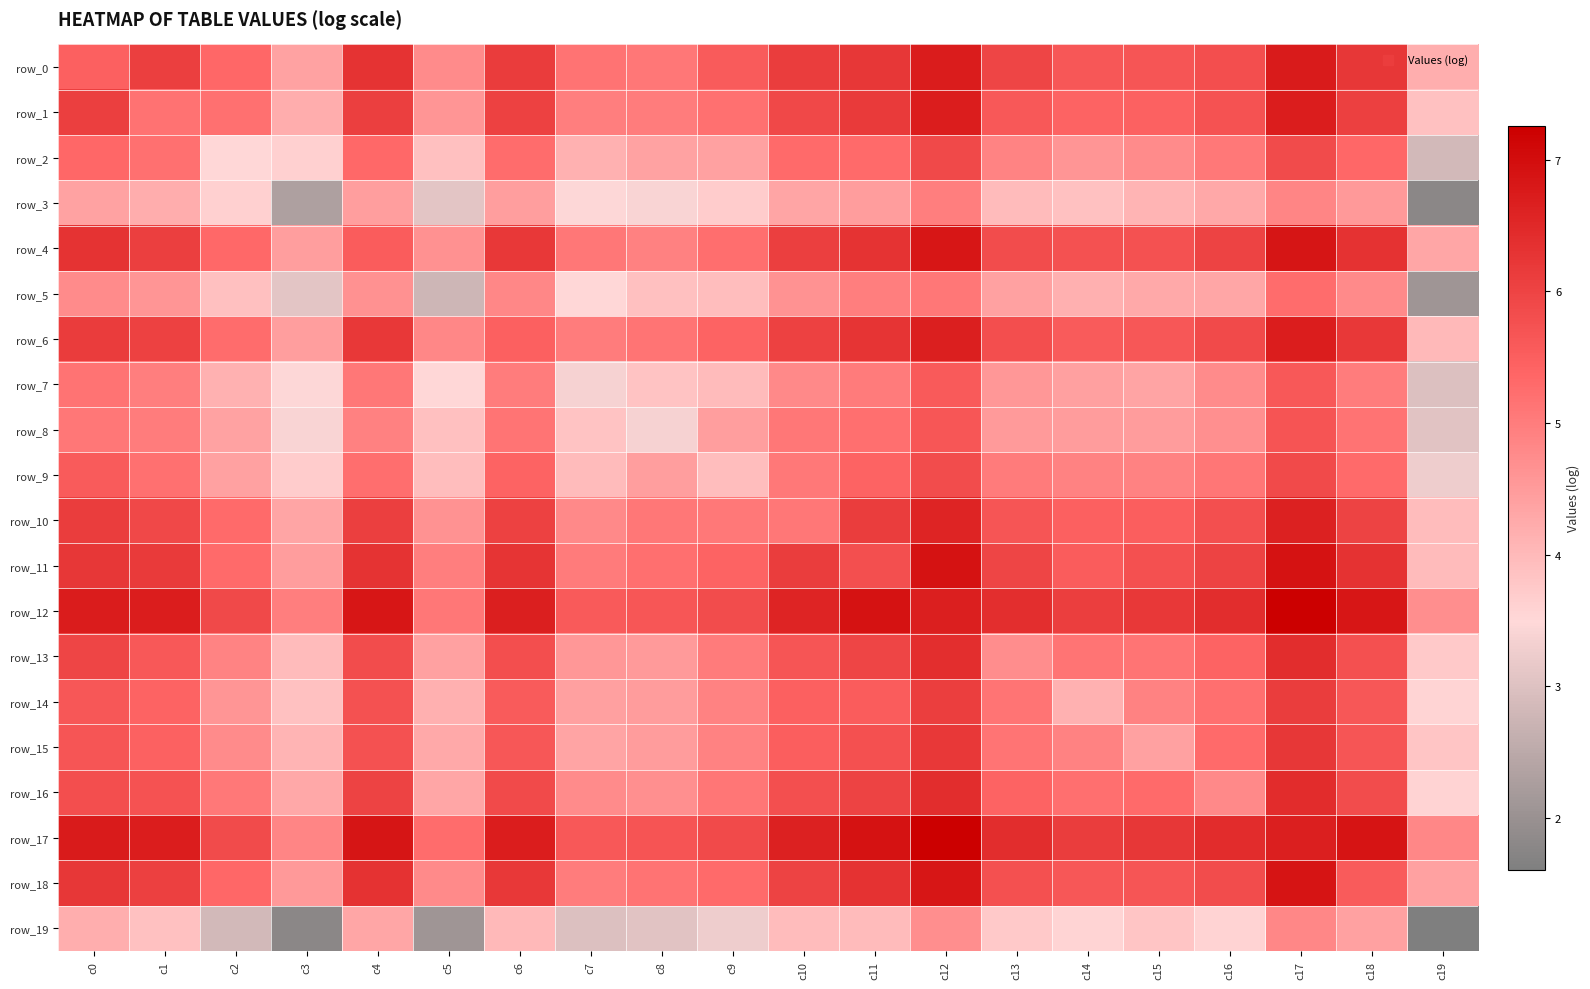

Reading right to left, transcribe all the data shown in this chart.

row_0: 4.2	6.2	6.7	5.8	5.7	5.6	6.0	6.7	6.2	6.1	5.6	5.1	5.1	6.1	4.8	6.3	4.4	5.3	6.1	5.5
row_1: 3.9	6.0	6.7	5.7	5.5	5.4	5.6	6.7	6.2	5.9	5.2	5.0	5.0	6.0	4.6	6.1	4.2	5.2	5.2	6.1
row_2: 2.8	5.3	5.9	5.1	4.7	4.6	4.9	5.9	5.3	5.3	4.4	4.4	4.1	5.3	3.9	5.3	3.6	3.5	5.2	5.3
row_3: 1.8	4.5	4.9	4.3	4.1	3.9	4.0	5.0	4.5	4.3	3.7	3.4	3.5	4.5	3.1	4.4	2.3	3.6	4.2	4.4
row_4: 4.3	6.3	6.8	6.0	5.7	5.7	5.8	6.8	6.3	6.1	5.2	4.9	5.1	6.2	4.7	5.5	4.4	5.3	6.1	6.3
row_5: 2.1	4.8	5.3	4.3	4.3	4.2	4.4	5.1	5.0	4.6	3.9	3.9	3.5	4.8	2.8	4.7	3.1	3.9	4.6	4.8
row_6: 4.0	6.2	6.7	5.9	5.6	5.6	5.8	6.7	6.3	6.0	5.4	5.1	5.0	5.5	4.8	6.2	4.5	5.3	6.0	6.1
row_7: 3.0	5.0	5.6	4.7	4.4	4.4	4.5	5.6	5.0	4.8	4.0	3.9	3.4	5.0	3.5	5.1	3.5	4.1	5.0	5.1
row_8: 3.0	5.1	5.7	4.7	4.5	4.5	4.5	5.7	5.2	5.1	4.4	3.4	3.9	5.1	3.9	4.9	3.4	4.4	5.0	5.1
row_9: 3.3	5.3	5.9	5.1	4.9	4.9	5.0	5.8	5.4	5.1	3.9	4.4	4.0	5.4	3.9	5.2	3.7	4.4	5.2	5.6
row_10: 4.0	6.0	6.6	5.8	5.5	5.5	5.7	6.6	6.1	5.1	5.1	5.1	4.8	6.0	4.6	6.1	4.3	5.3	5.9	6.1
row_11: 4.0	6.3	6.9	6.0	5.8	5.6	6.0	6.9	5.8	6.1	5.4	5.2	5.0	6.3	5.0	6.3	4.5	5.3	6.2	6.2
row_12: 4.7	6.8	7.3	6.4	6.2	6.1	6.4	6.7	6.9	6.6	5.8	5.7	5.6	6.7	5.1	6.8	5.0	5.9	6.7	6.7
row_13: 3.7	5.8	6.4	5.4	5.1	5.1	4.7	6.4	6.0	5.7	5.0	4.5	4.5	5.8	4.4	5.8	4.0	4.9	5.6	6.0
row_14: 3.6	5.6	6.1	5.2	4.9	4.1	5.1	6.1	5.6	5.5	4.9	4.5	4.4	5.6	4.2	5.7	3.9	4.6	5.4	5.6
row_15: 3.8	5.7	6.2	5.3	4.4	4.9	5.1	6.2	5.8	5.5	4.9	4.5	4.4	5.6	4.3	5.7	4.1	4.7	5.5	5.7
row_16: 3.6	5.8	6.4	4.8	5.3	5.2	5.4	6.4	6.0	5.8	5.1	4.7	4.7	5.9	4.3	6.0	4.3	5.1	5.7	5.8
row_17: 4.8	6.9	6.7	6.4	6.2	6.1	6.4	7.3	6.9	6.6	5.9	5.7	5.6	6.7	5.3	6.8	4.9	5.9	6.7	6.7
row_18: 4.4	5.6	6.9	5.8	5.7	5.6	5.8	6.8	6.3	6.0	5.3	5.1	5.0	6.2	4.8	6.3	4.5	5.3	6.0	6.2
row_19: 1.6	4.4	4.8	3.6	3.8	3.6	3.7	4.7	4.0	4.0	3.3	3.0	3.0	4.0	2.1	4.3	1.8	2.8	3.9	4.2